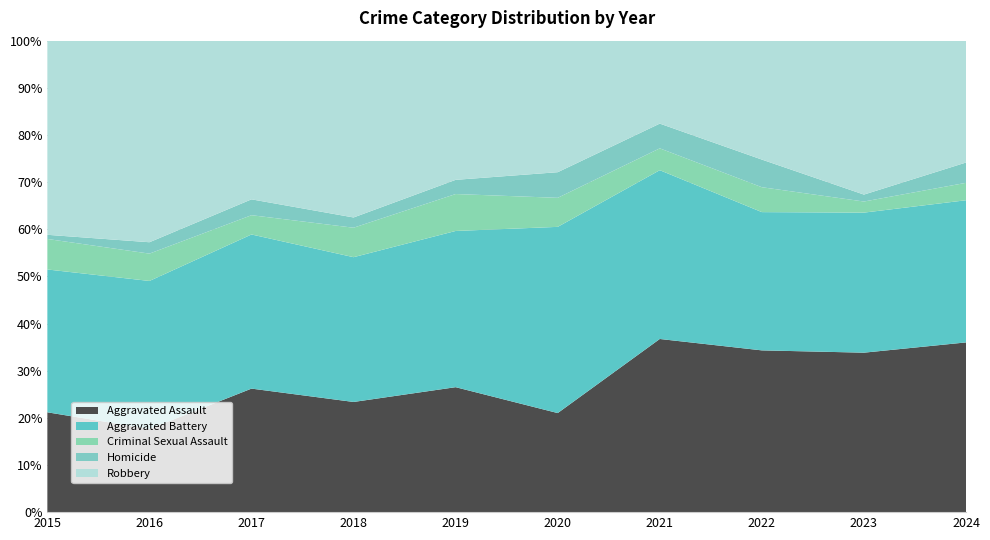

Reading right to left, what are all the values shown in this chart?

Aggravated Assault: 117	115	117	119	58	88	86	109	73	72
Aggravated Battery: 98	101	100	116	109	110	113	136	130	103
Criminal Sexual Assault: 12	8	18	15	17	26	23	17	24	22
Homicide: 14	5	20	17	15	10	8	14	10	3
Robbery: 84	111	86	57	77	98	138	140	177	140